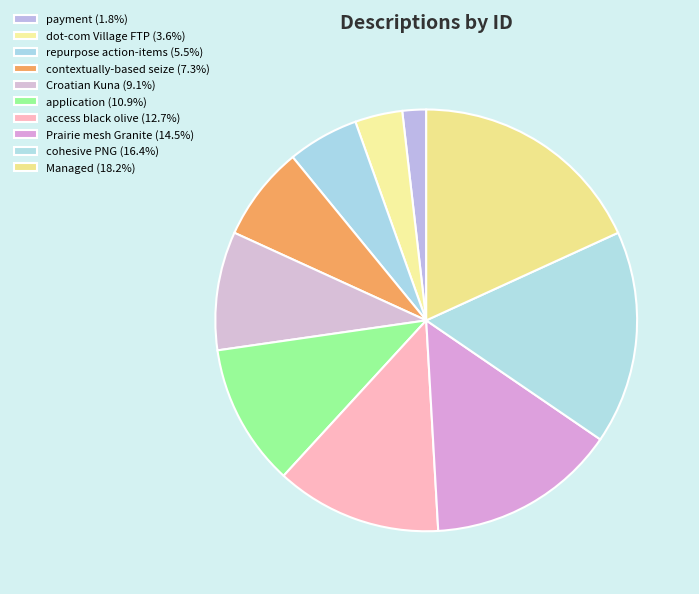

To the nearest percent, what is the combined percentage of access black olive and Croatian Kuna?

22%